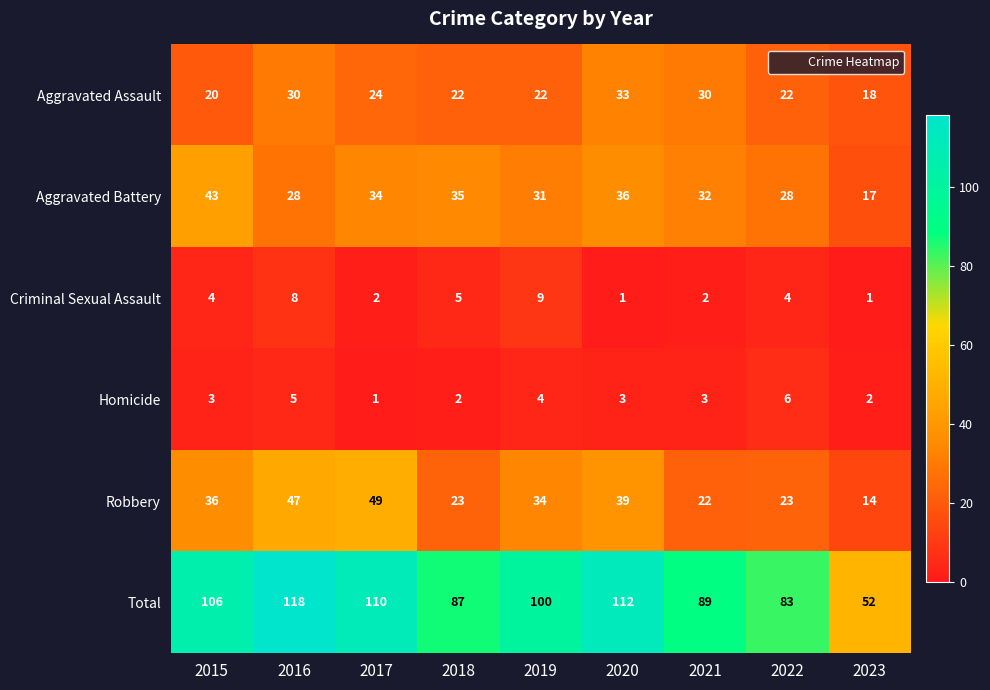

At which category is the sum across all series the highest?

2016